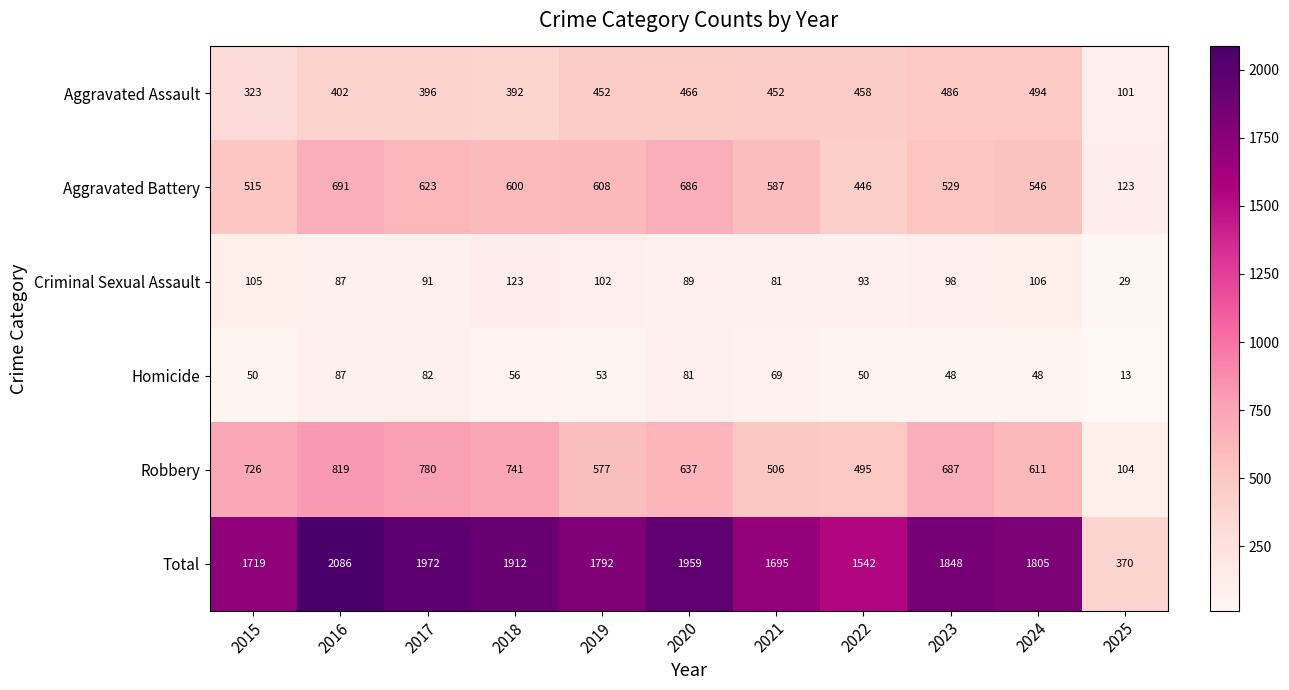

What is the smallest value displayed?

13